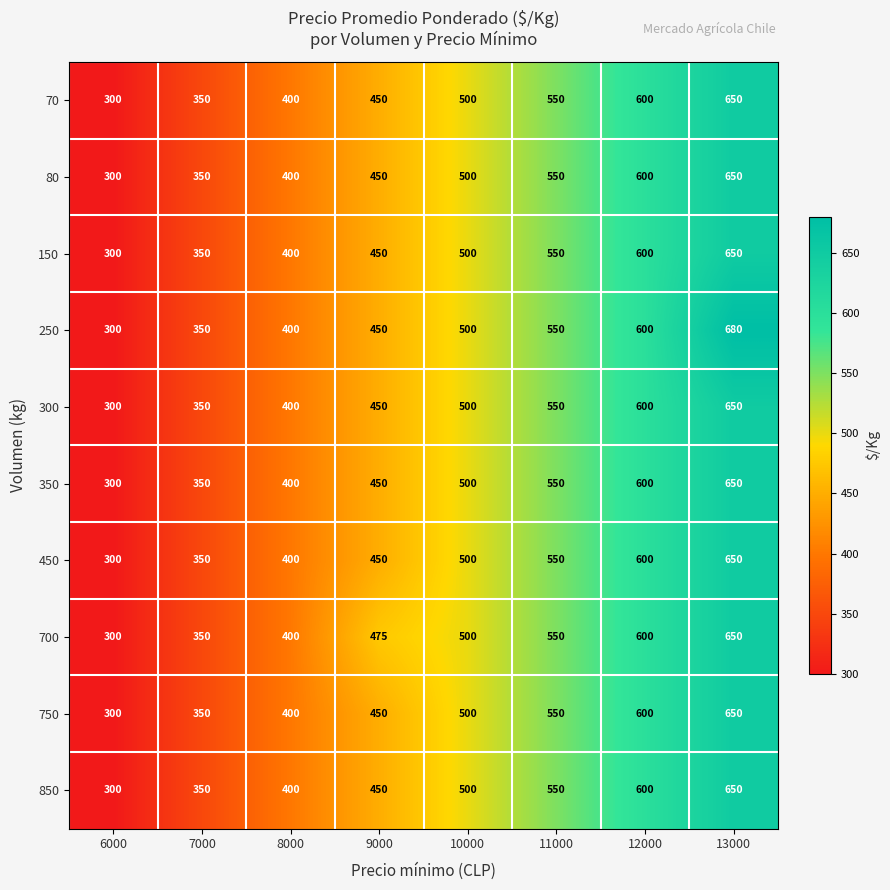

What is the sum of the 450 values at 12000 and 8000?

1000